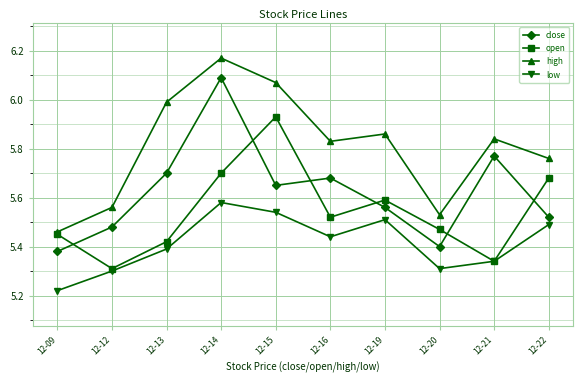

True or false: open has more than 0 interior local peaks.

True